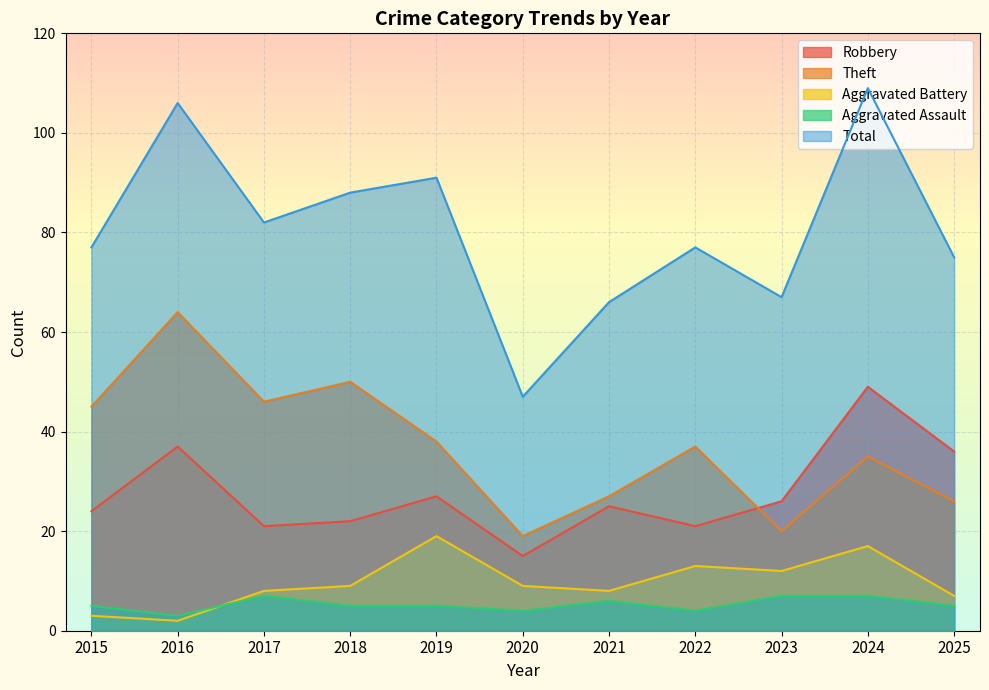

True or false: Total and Theft intersect in this chart.

False